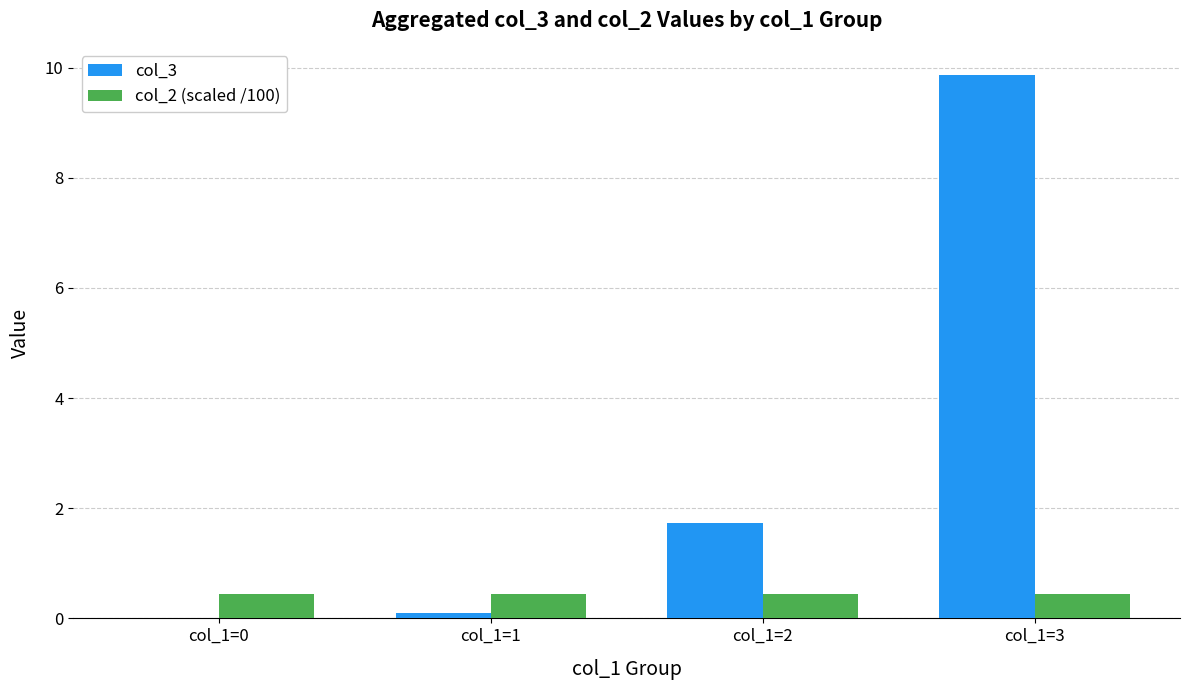

What value does the col_3 series have at col_1=1?

0.1